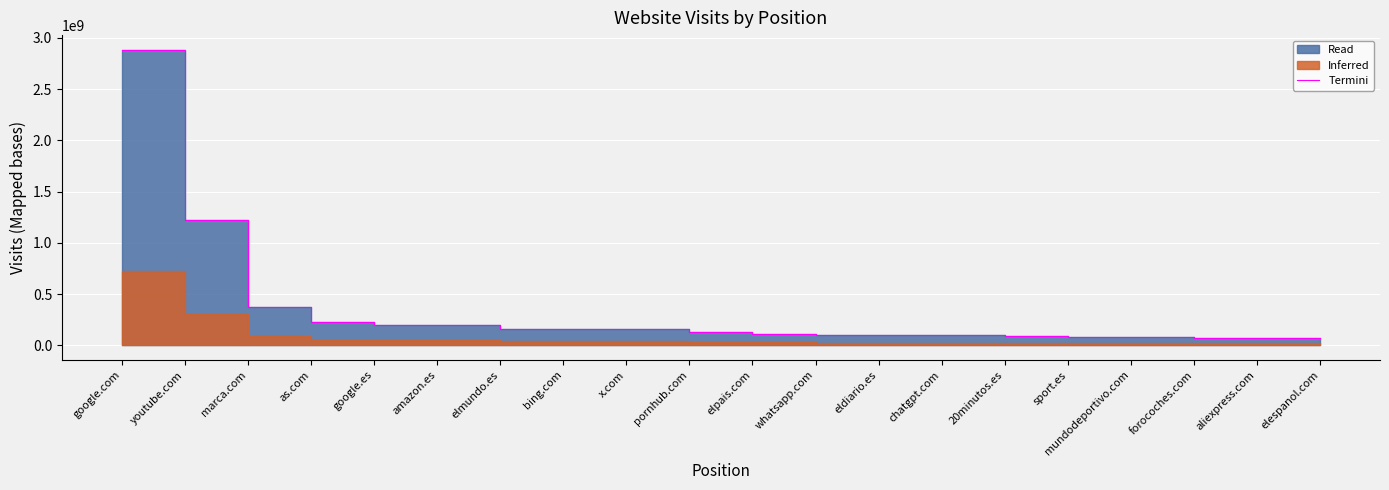

Reading right to left, list all the values displayed in this chart.

elespanol.com=66918226	aliexpress.com=70136550	forocoches.com=72226140	mundodeportivo.com=77398884	sport.es=83250933	20minutos.es=87475703	chatgpt.com=97467686	eldiario.es=100464853	whatsapp.com=103032507	elpais.com=112483723	pornhub.com=132377728	x.com=154156641	bing.com=155048403	elmundo.es=160865680	amazon.es=196741258	google.es=200363899	as.com=222993626	marca.com=372469373	youtube.com=1217307435	google.com=2881918100